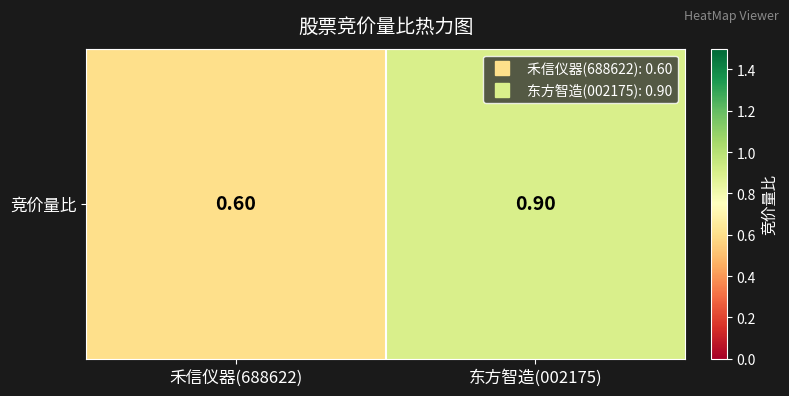

At which category does the chart reach its minimum across all series?

禾信仪器(688622)